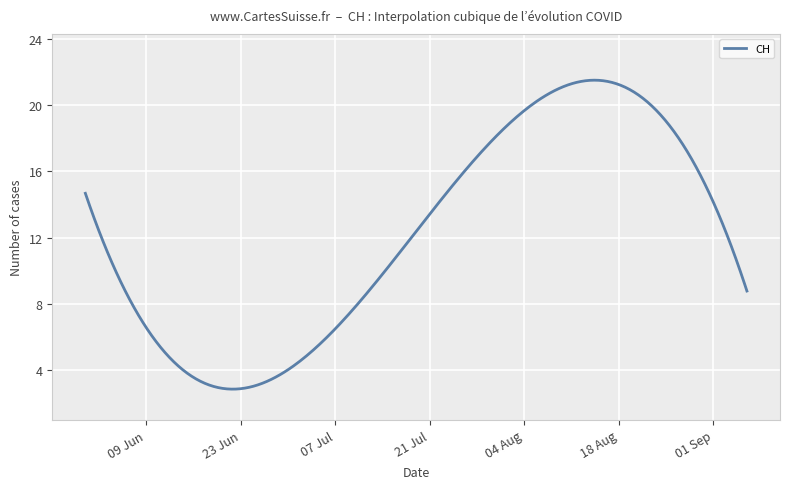

What is the greatest value displayed?

21.5